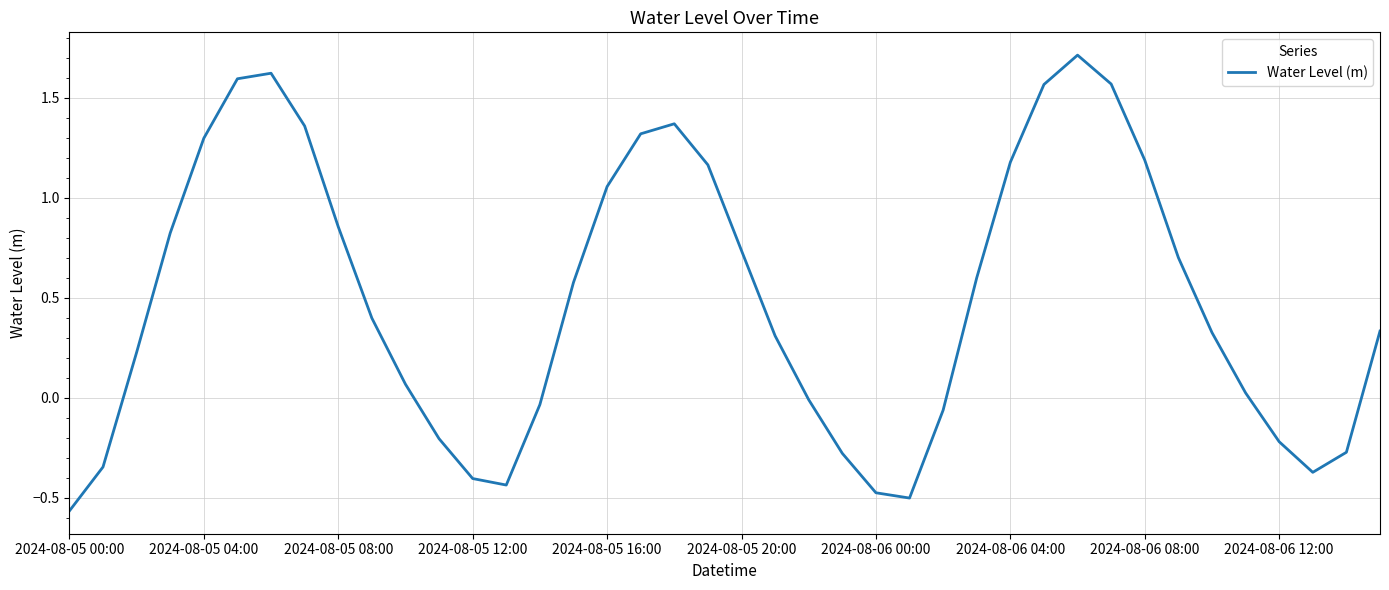

How many lines are shown in the chart?

1